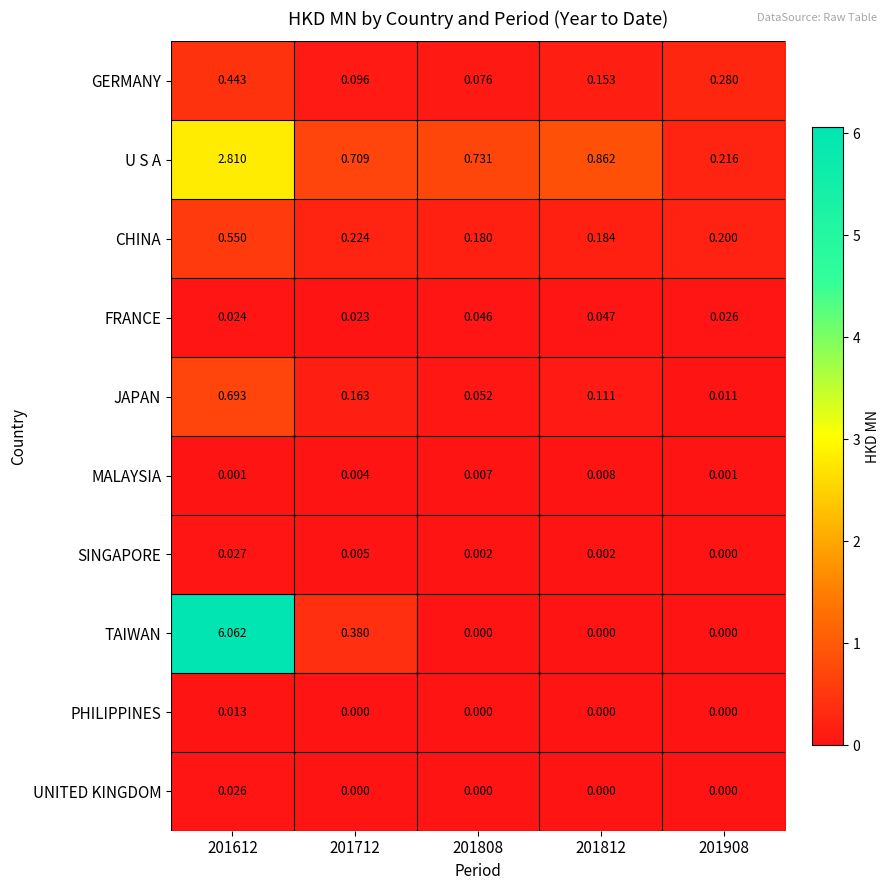

List the series in order of their peak value, highest first.

TAIWAN, U S A, JAPAN, CHINA, GERMANY, FRANCE, SINGAPORE, UNITED KINGDOM, PHILIPPINES, MALAYSIA